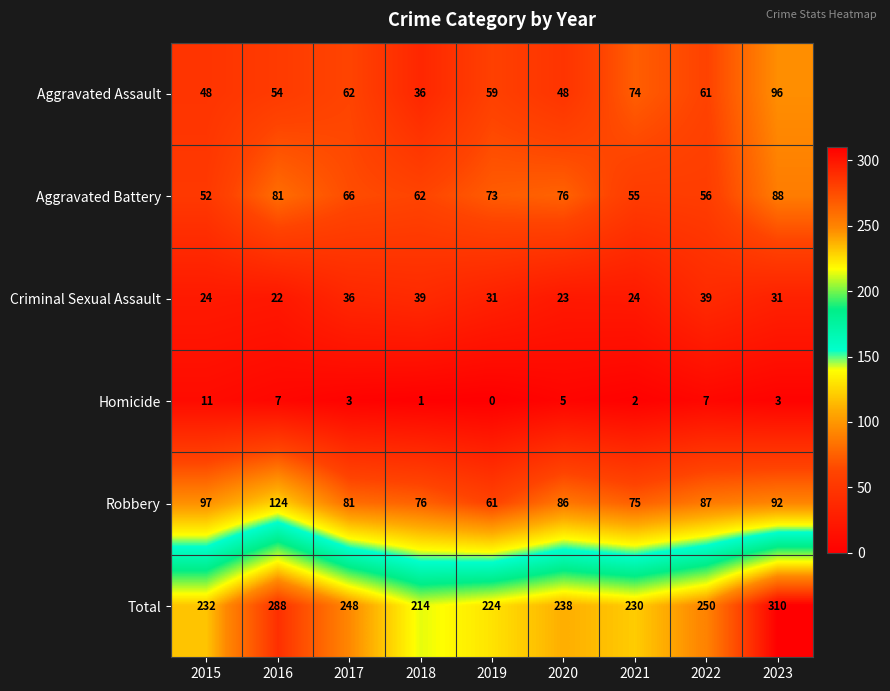

True or false: Aggravated Assault has a value of 48 at 2020.

True